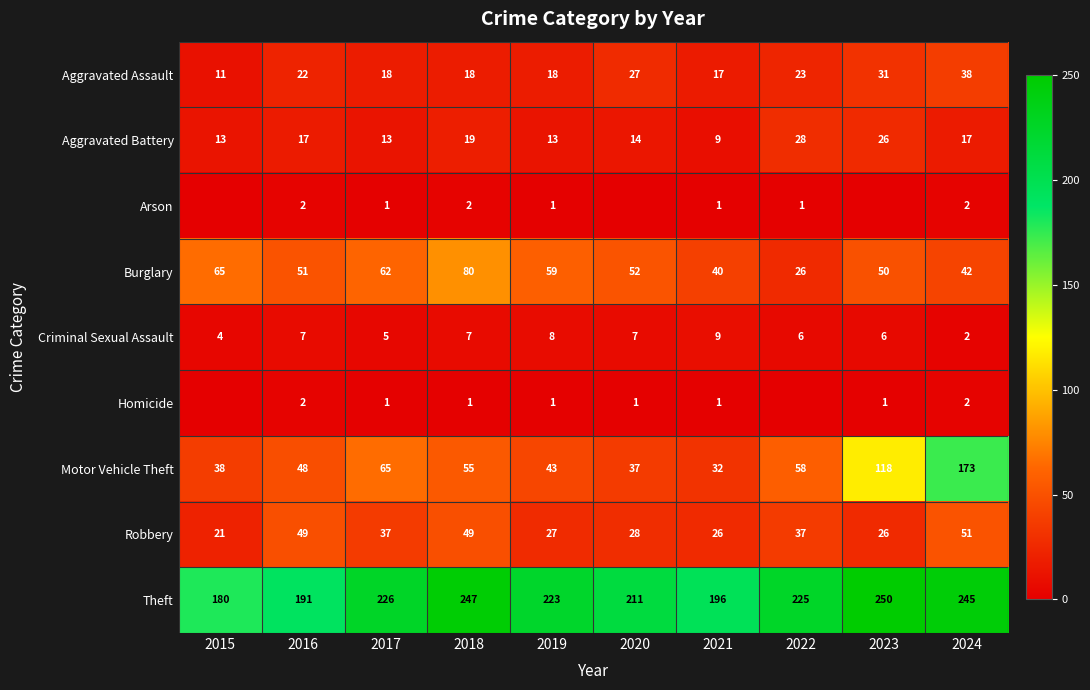

What is the average value of the Criminal Sexual Assault series?

6